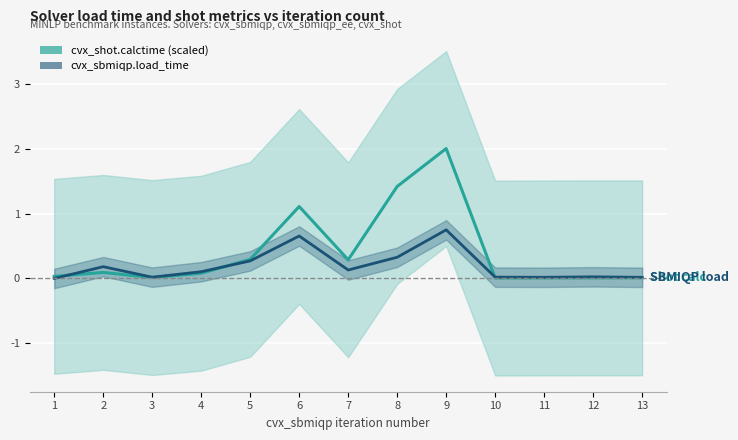

Which category has the highest value in the cvx_shot.calctime (scaled) series?

9